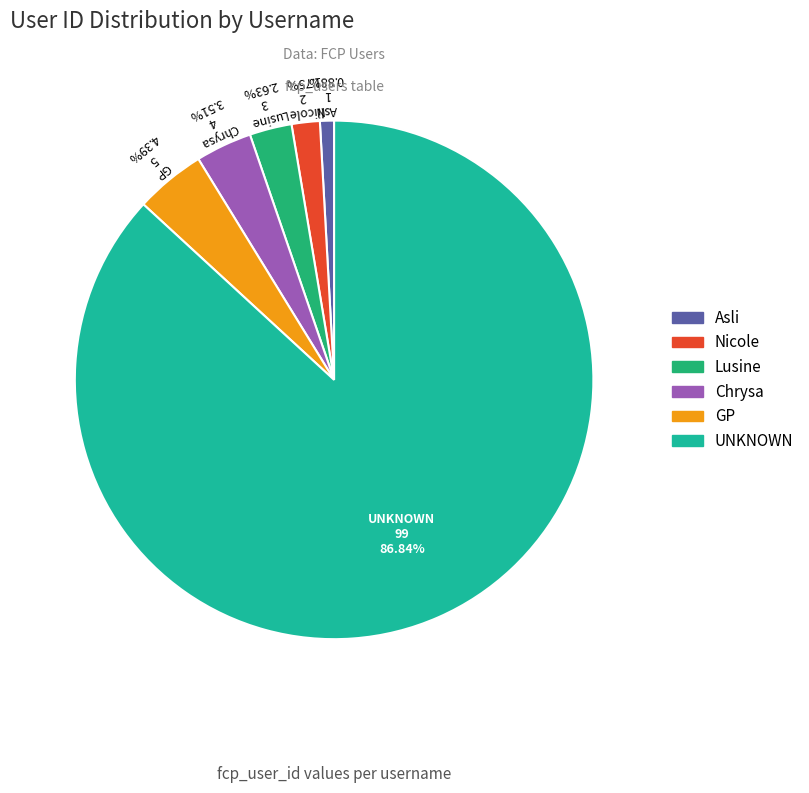

To the nearest percent, what percentage of the pie is Chrysa?

4%